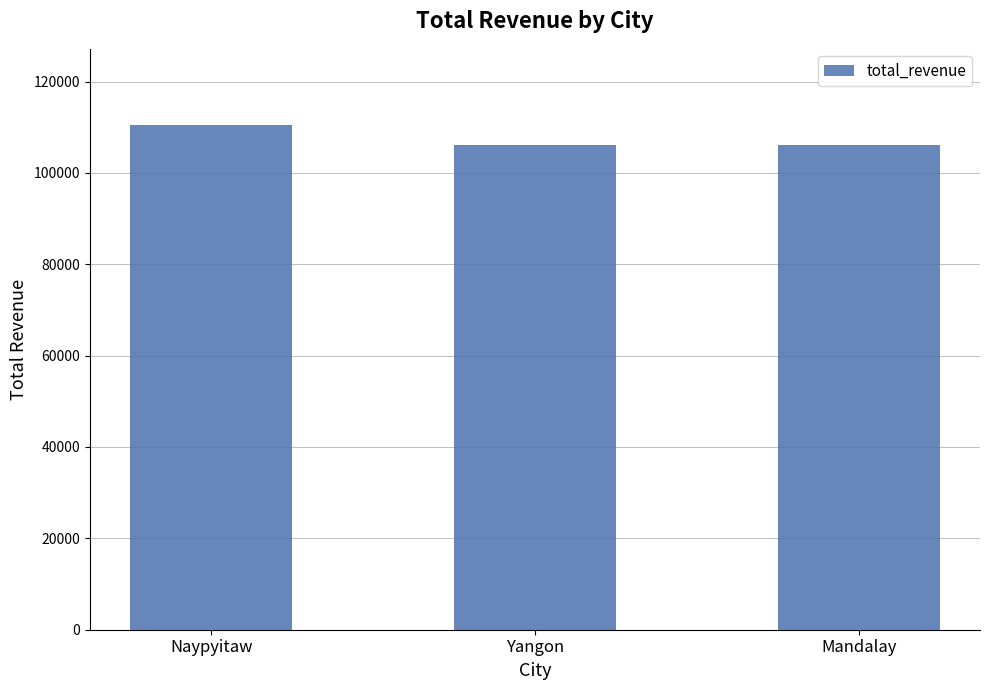

At which category does the chart reach its peak across all series?

Naypyitaw